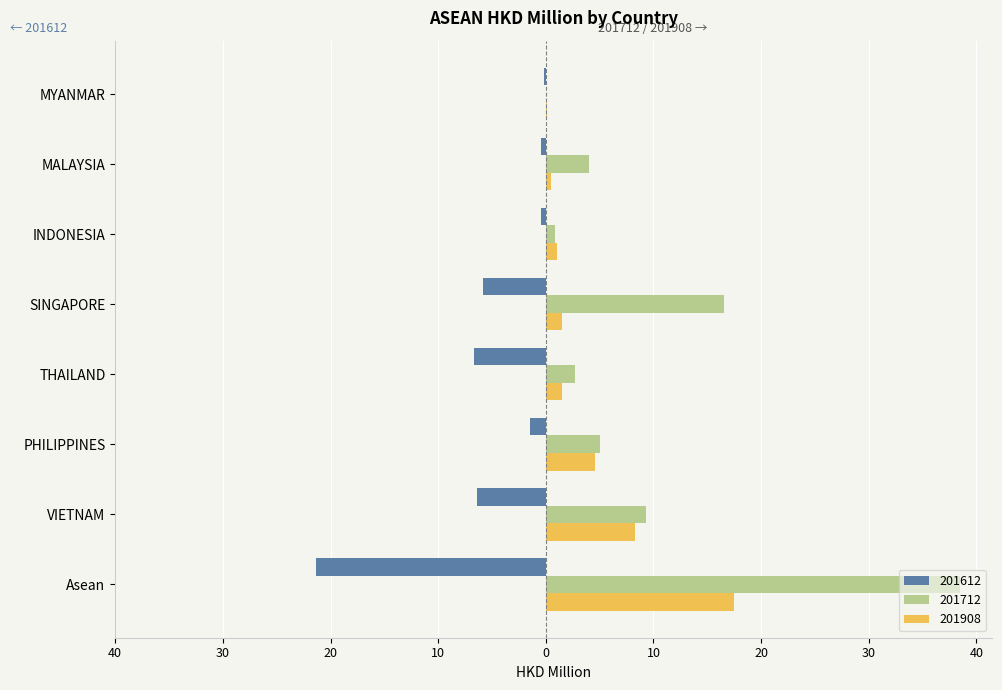

What is the sum of the 201908 values at SINGAPORE and MYANMAR?

1.6